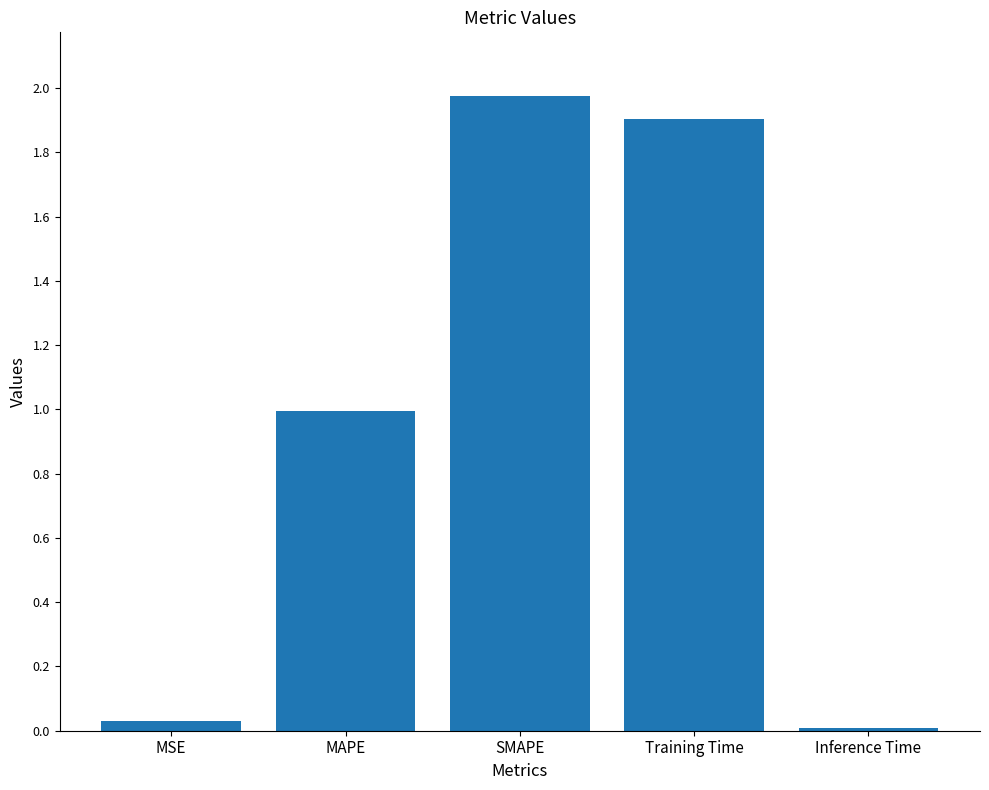

What is the label of the 5th bar from the left?

Inference Time